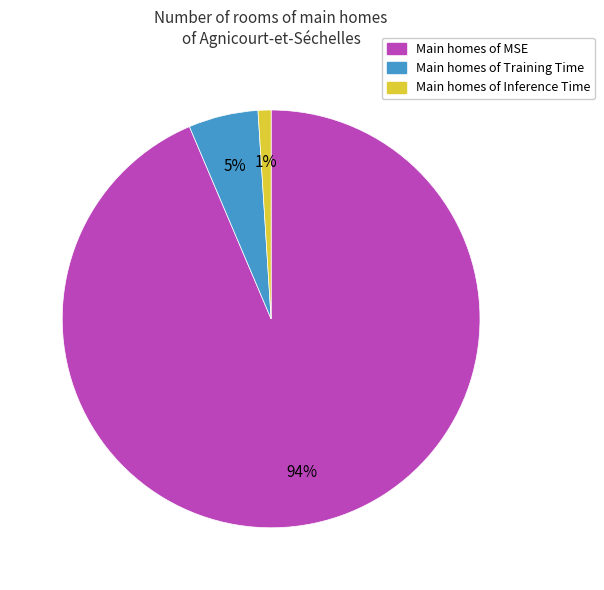

Do Main homes of Inference Time and Main homes of Training Time together represent more than half of the pie?

No